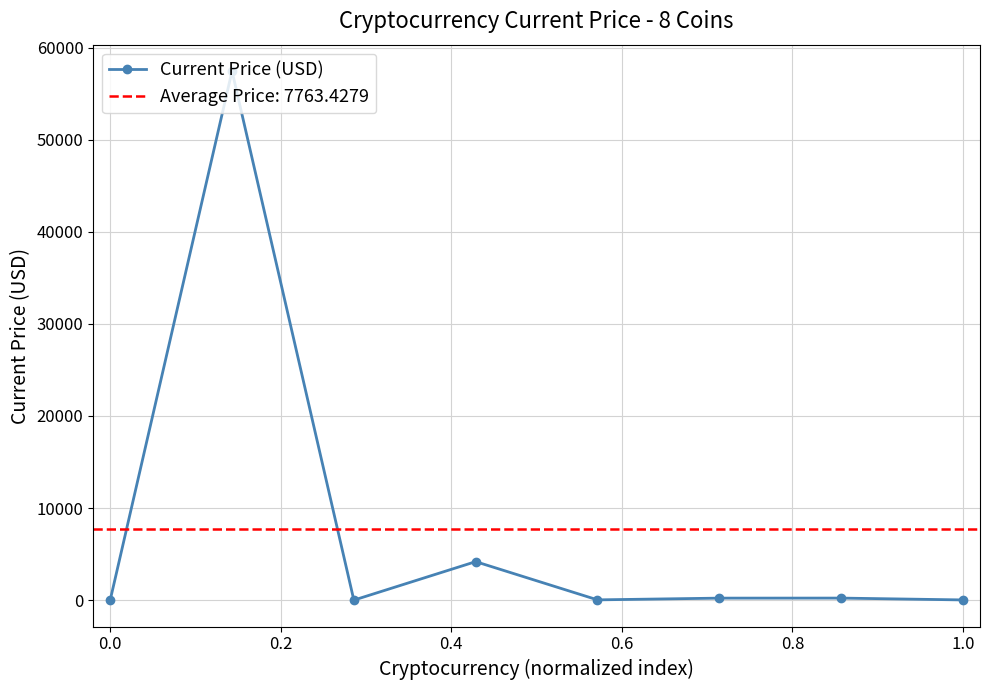

What is the highest value of the Current Price (USD) series?

57443.0